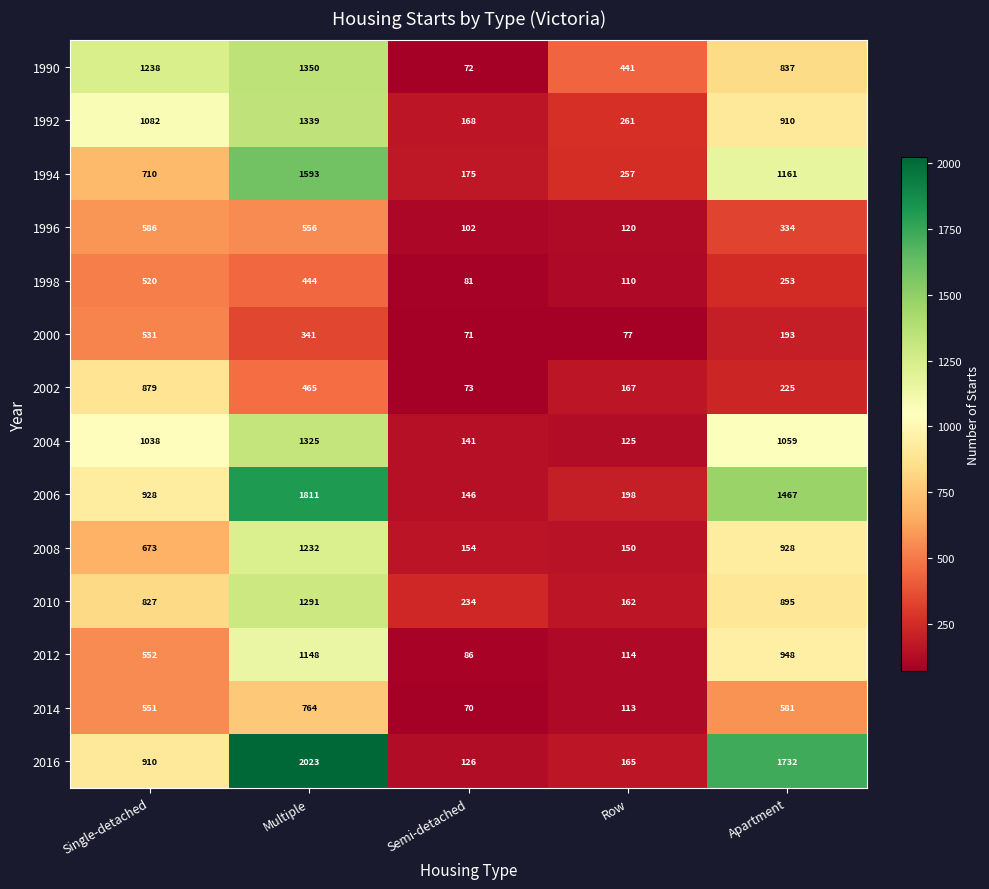

What value does the 2006 series have at Apartment, to the nearest 10?

1470